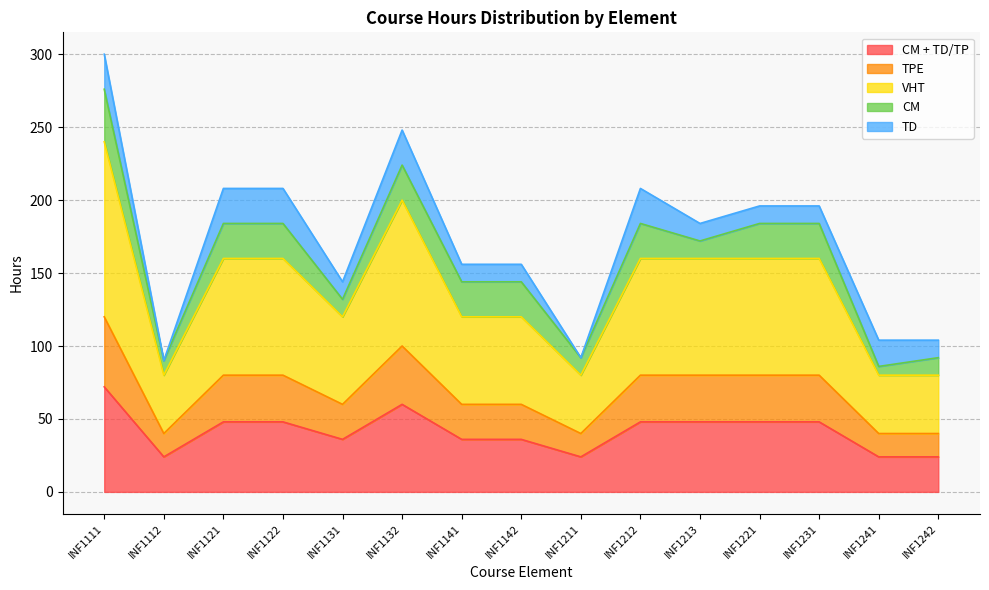

At which category is the sum across all series the highest?

INF1111